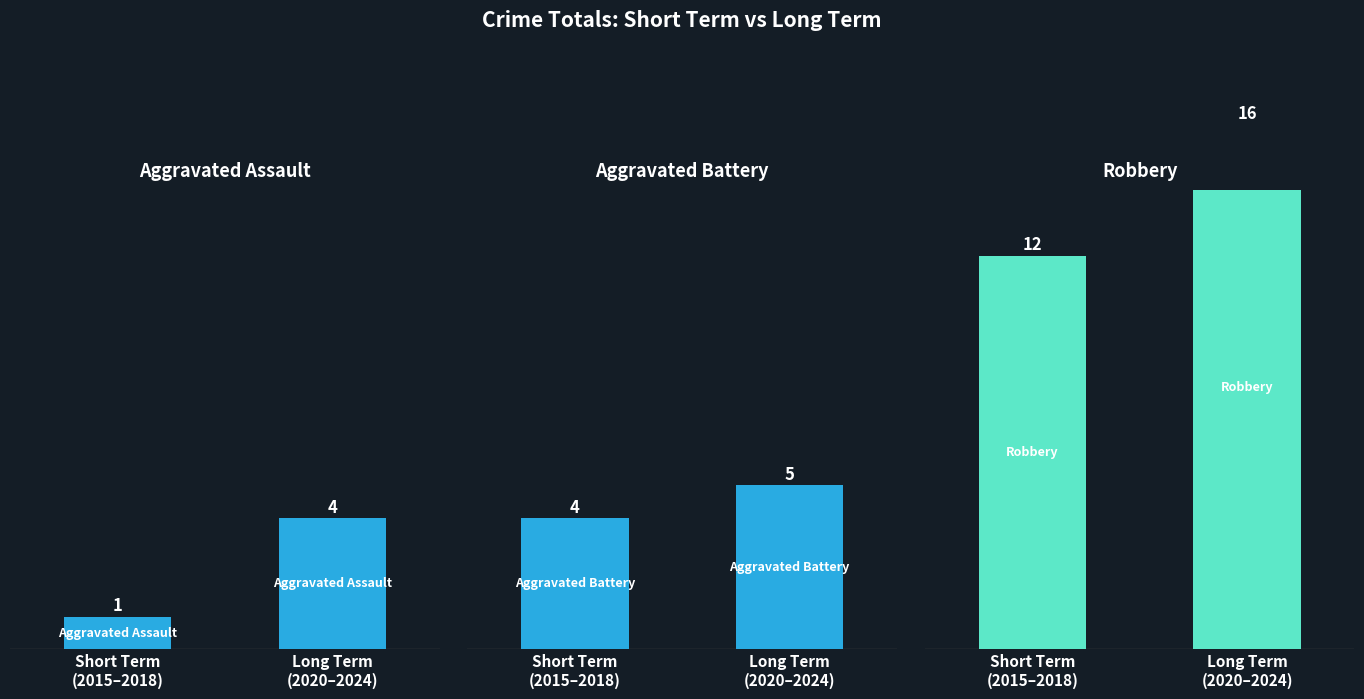

The value of Aggravated Battery at Short Term
(2015–2018) is 6. True or false?

False